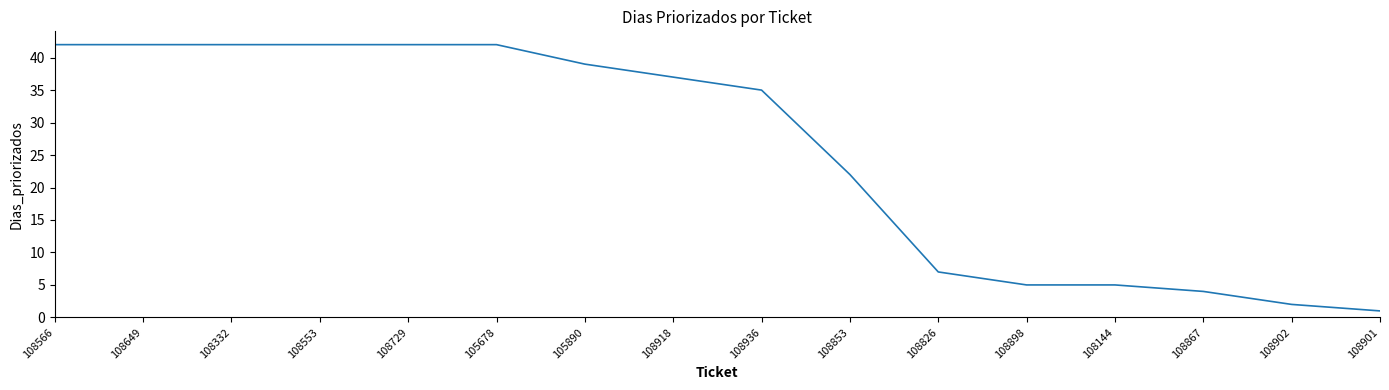

What is the maximum value shown in the chart?

42